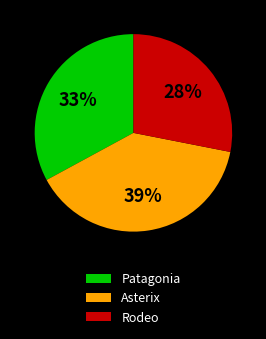

To the nearest percent, what is the difference between the Patagonia and Asterix slice percentages?

6%